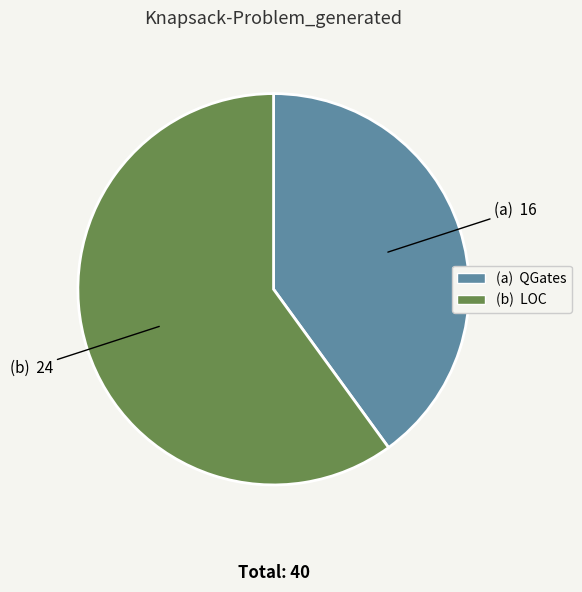

Is there any slice that represents more than half of the pie?

Yes